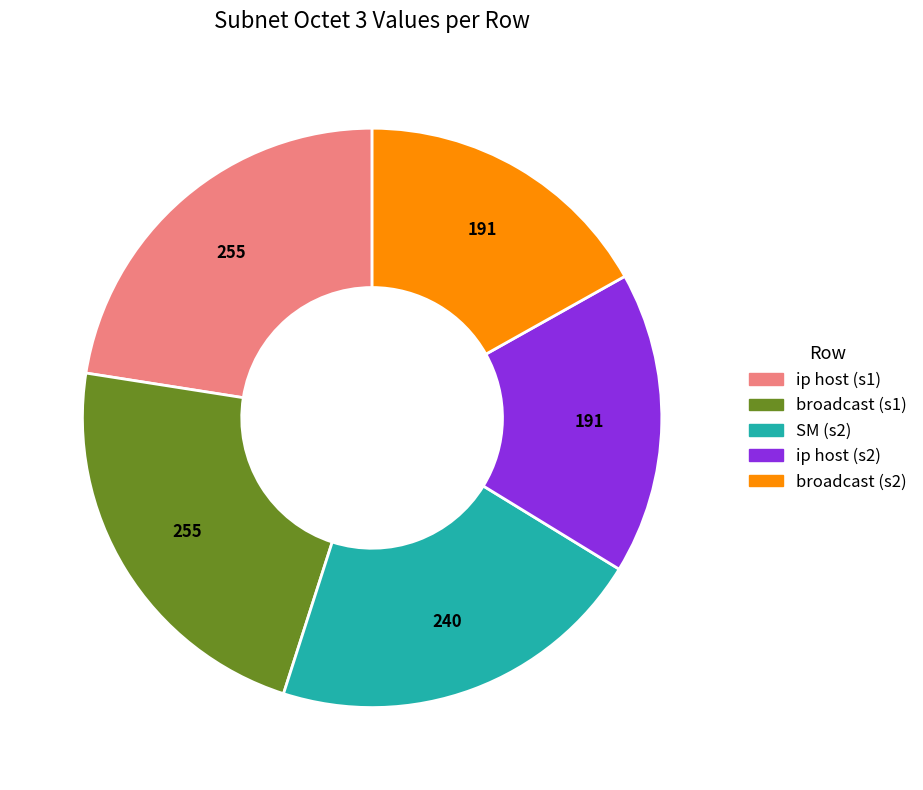

How many slices are in this pie chart?

5